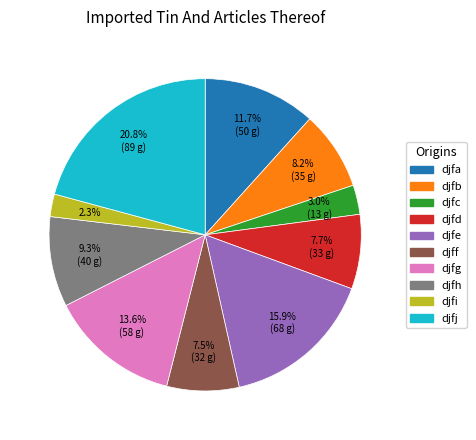

Is there any slice that represents more than half of the pie?

No